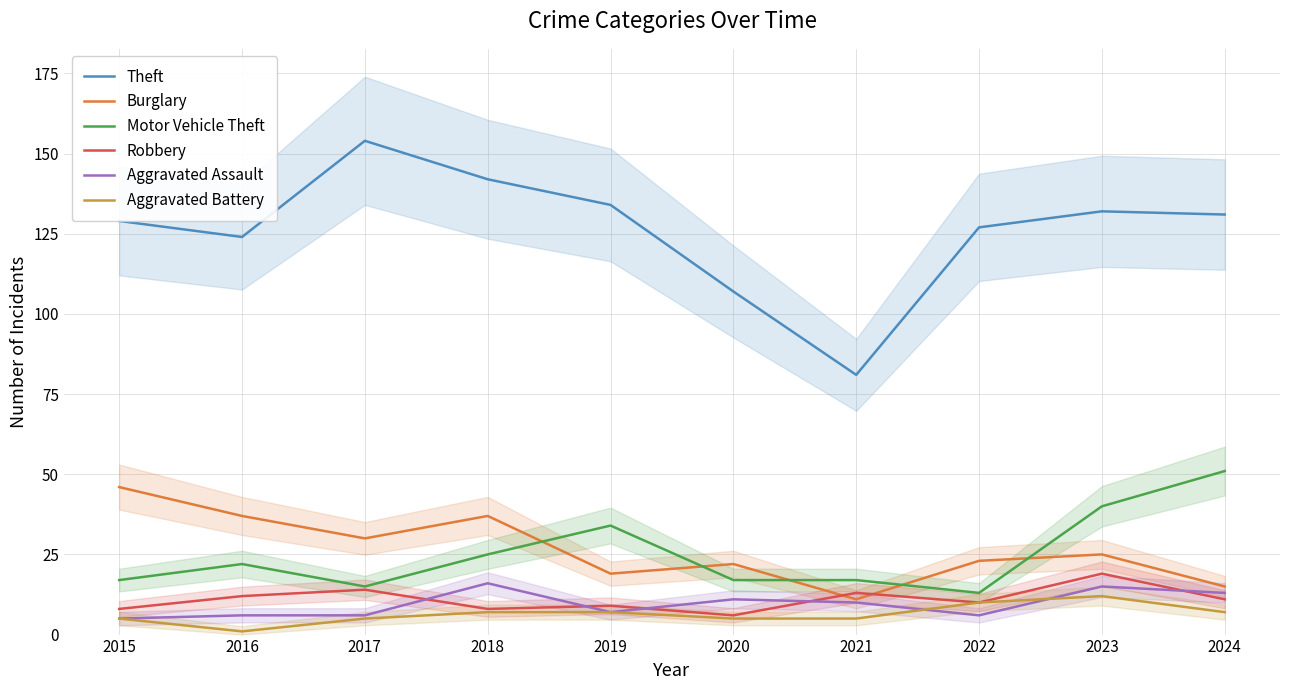

True or false: Burglary and Motor Vehicle Theft intersect in this chart.

True